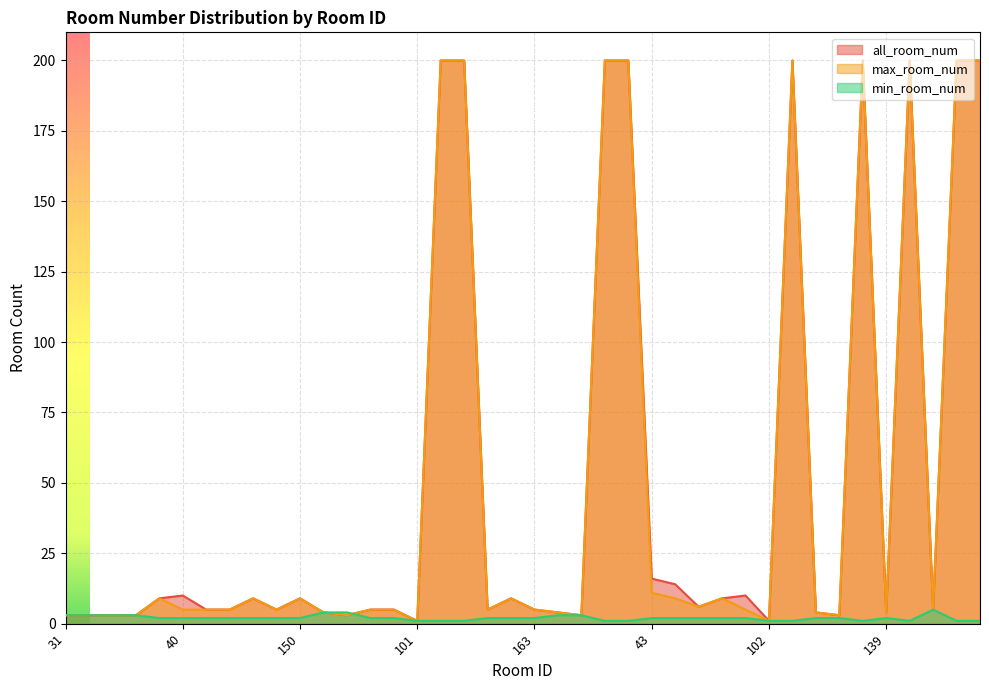

What value does the all_room_num series have at 50, to the nearest 5?

10